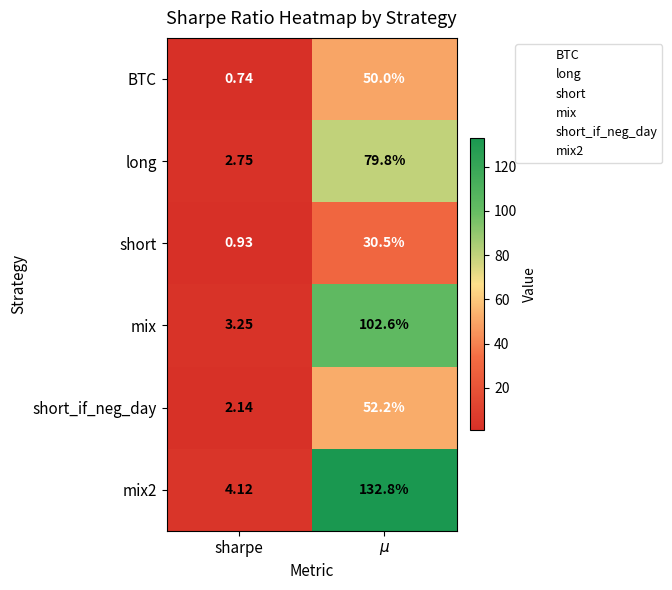

Count the number of categories in the chart.

2